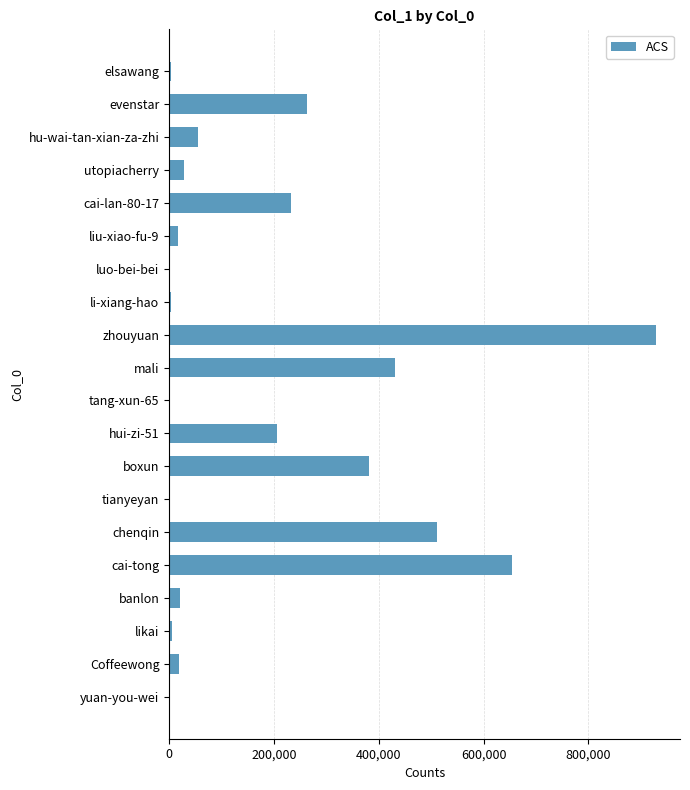

What is the maximum value shown in the chart?

928482